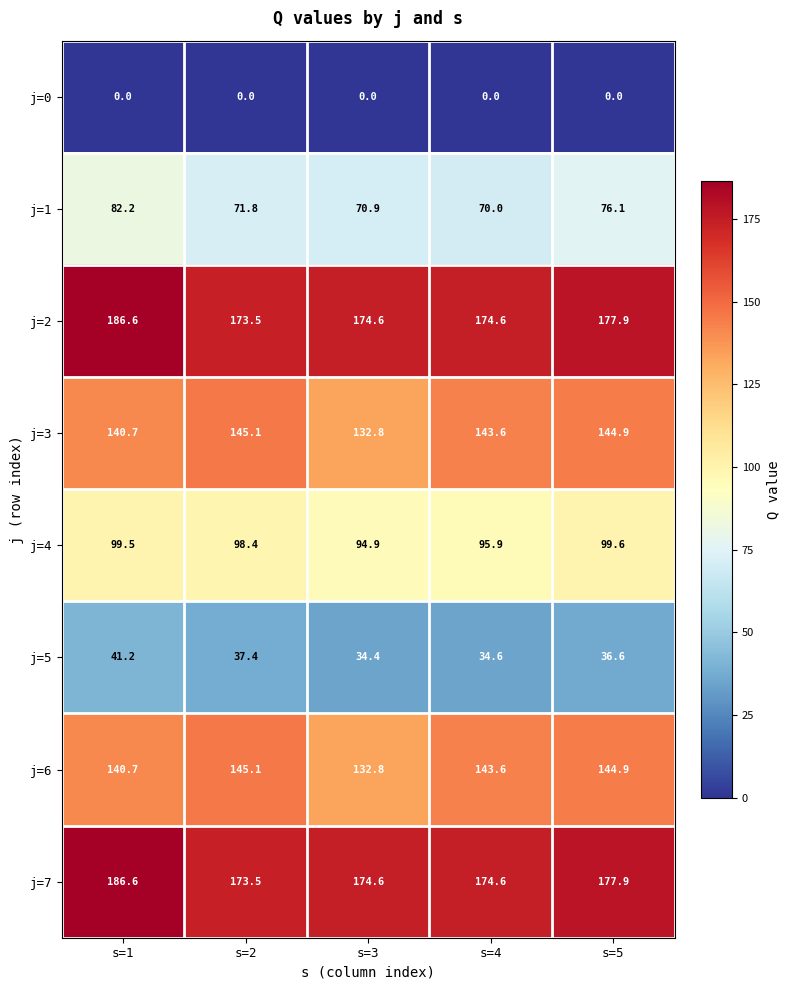

Is it true that j=4 equals 159.6 at s=3?

False